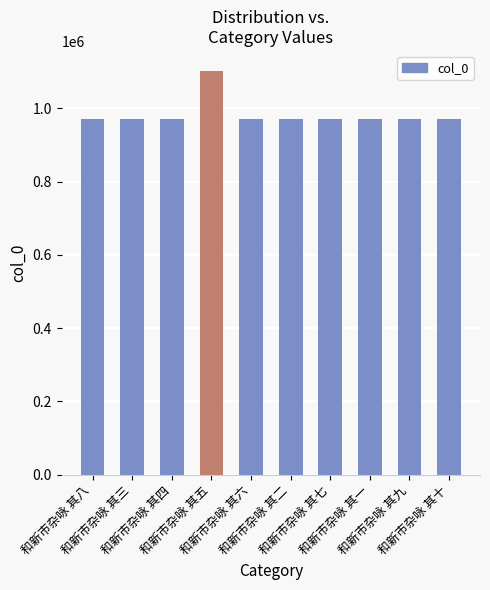

At which label does the data first exceed 969501?

和新市杂咏 其八